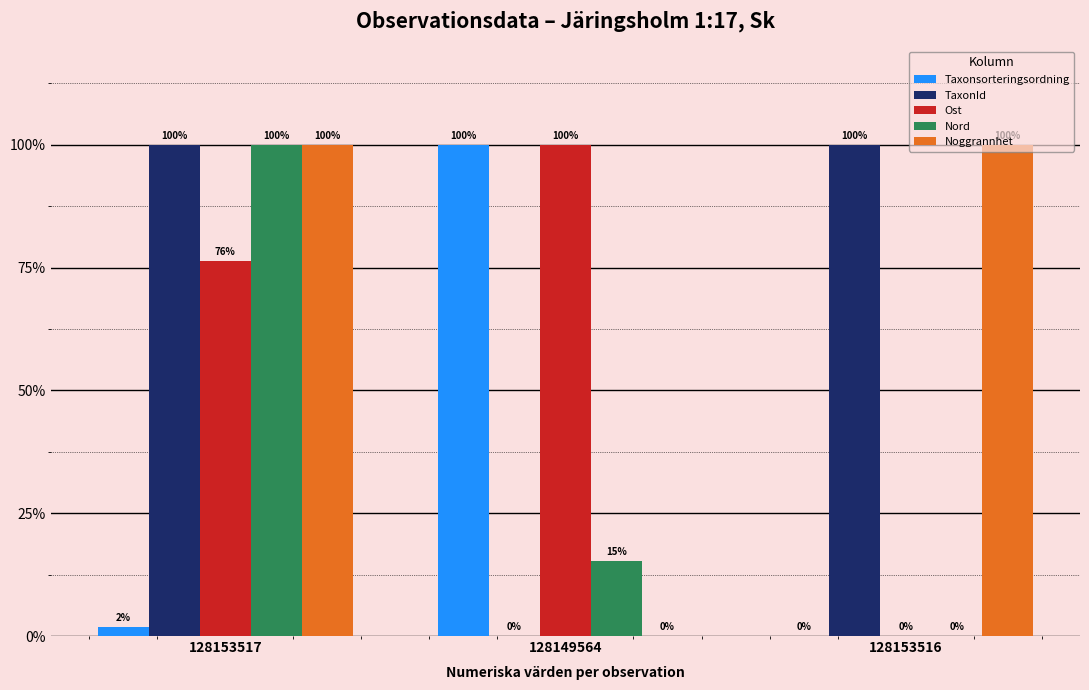

How many groups of bars are there?

3